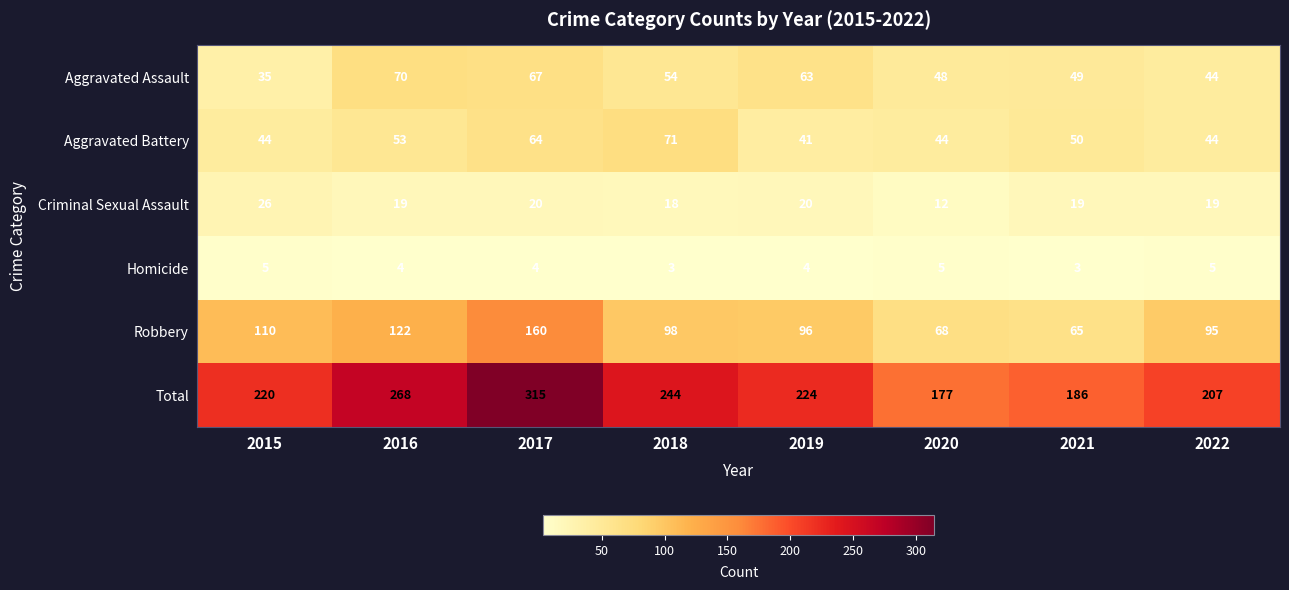

Rank the series by their maximum value, from highest to lowest.

Total, Robbery, Aggravated Battery, Aggravated Assault, Criminal Sexual Assault, Homicide